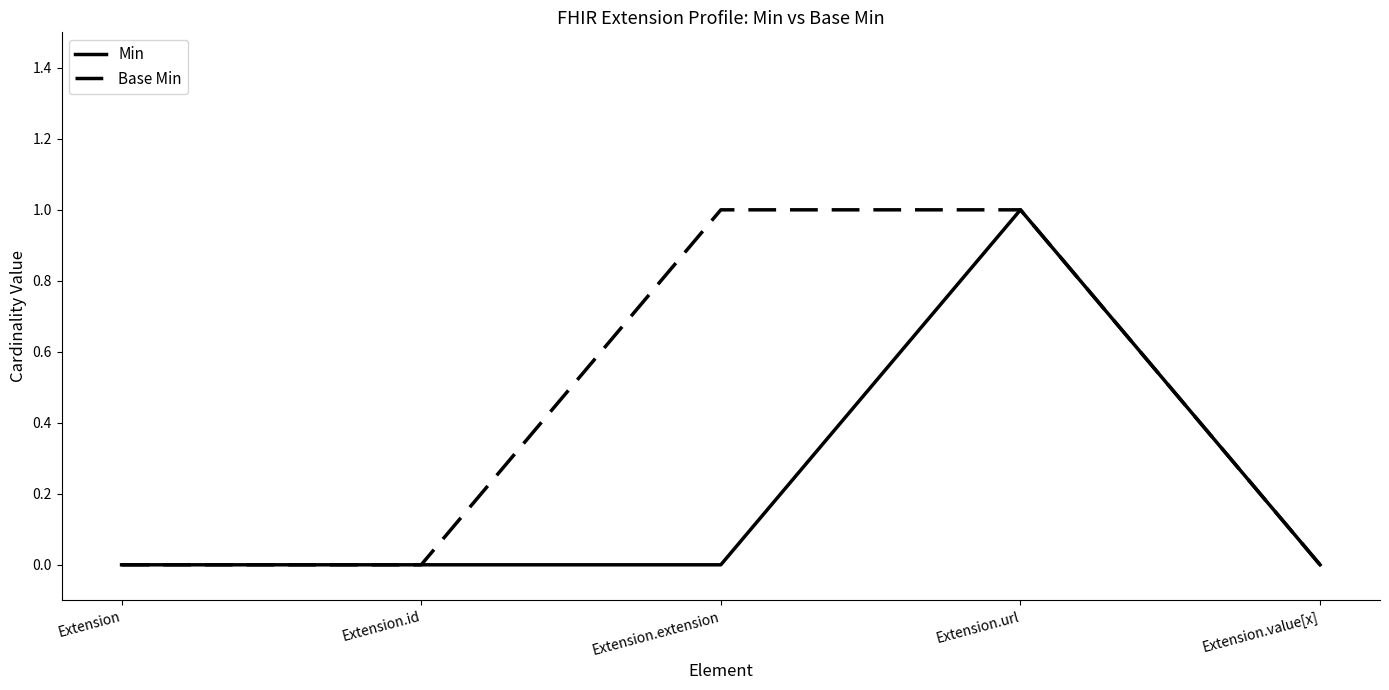

How many categories are shown in the chart?

5